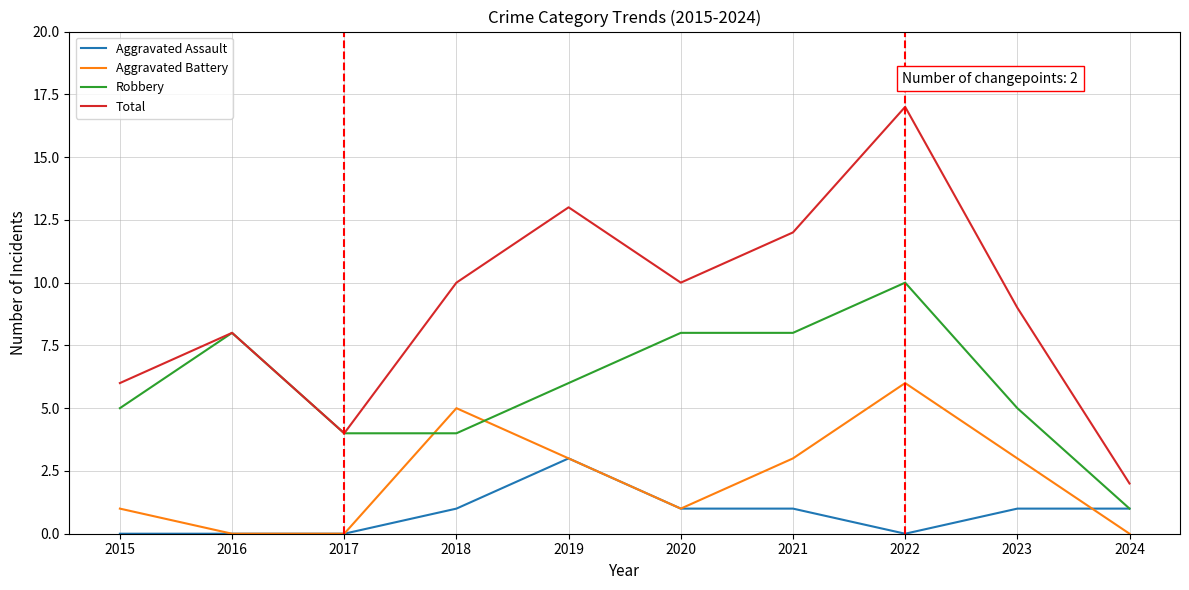

List the series in order of their peak value, highest first.

Total, Robbery, Aggravated Battery, Aggravated Assault